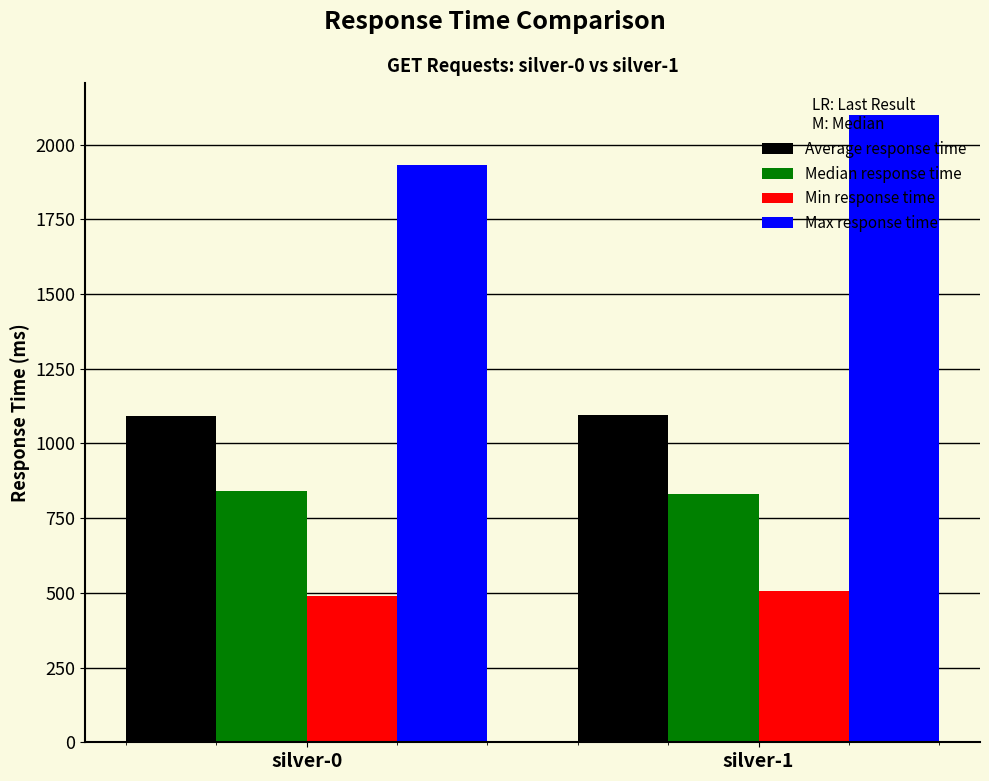

What is the sum of the Min response time values at silver-0 and silver-1?

997